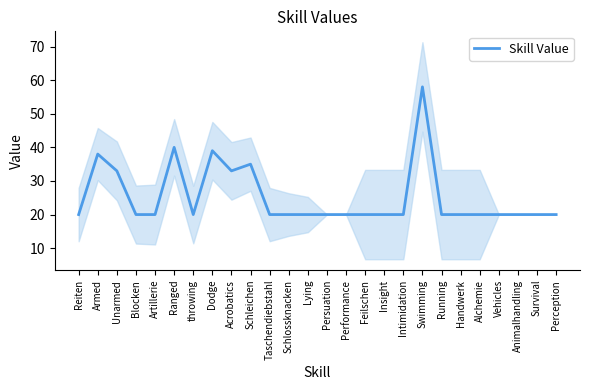

Is it true that the value at Perception is 20?

True